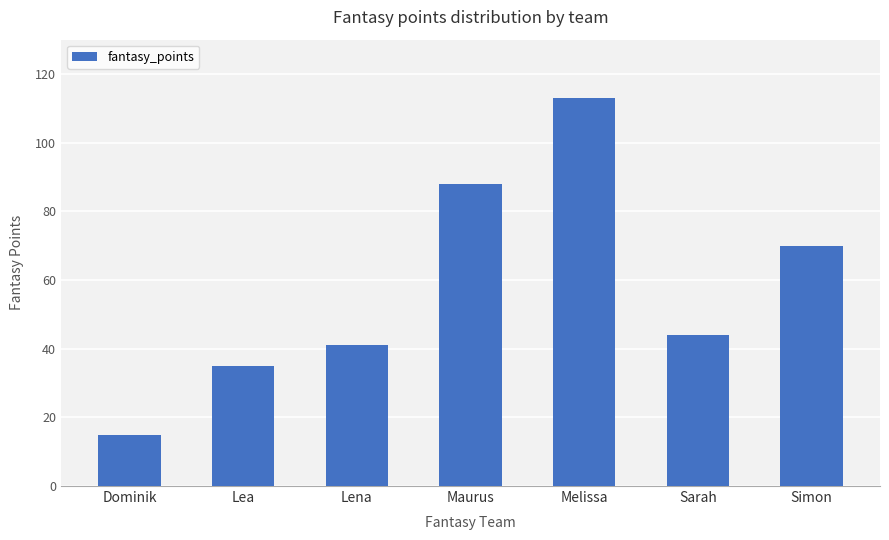

What is the label of the 6th bar from the right?

Lea